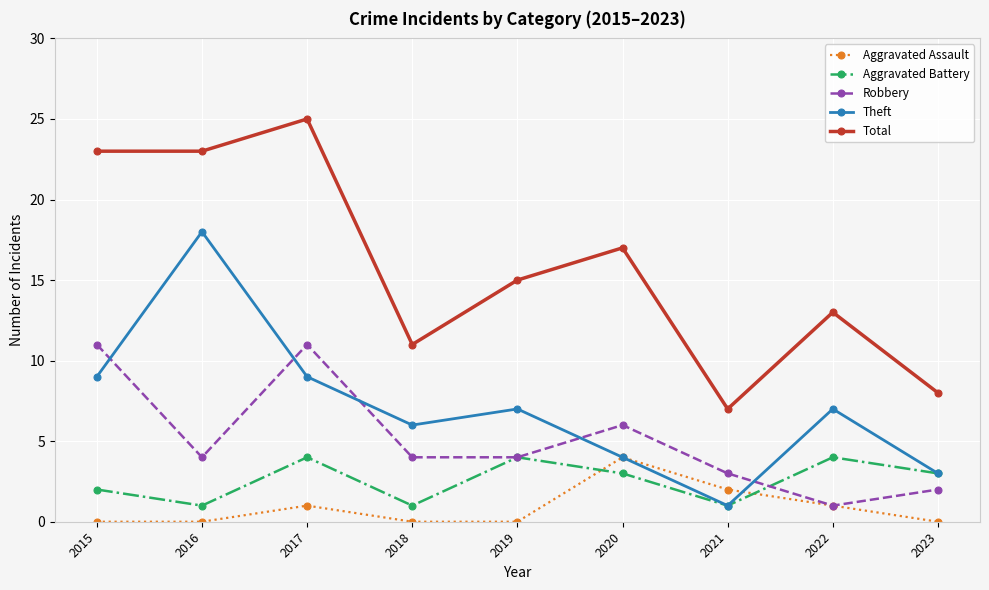

What are all the series names shown in the legend?

Aggravated Assault, Aggravated Battery, Robbery, Theft, Total